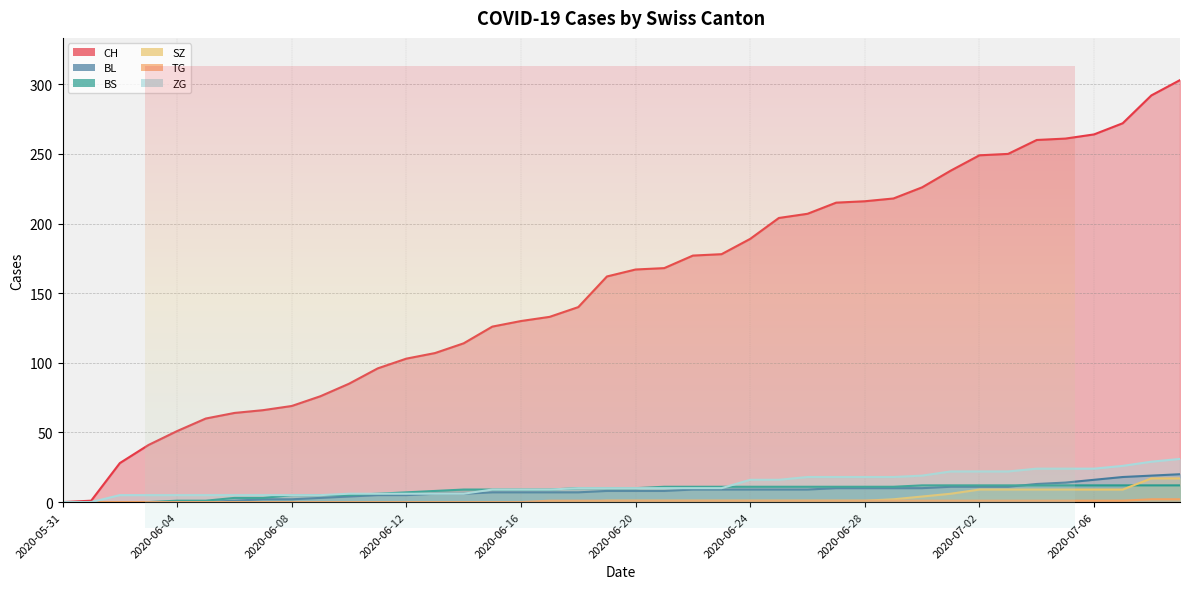

True or false: CH has more than 0 points higher than both neighbors.

False